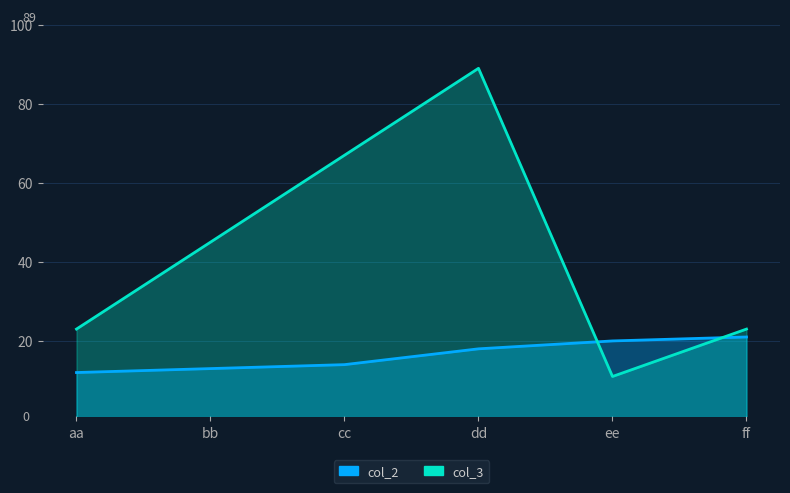

What is the label of the 5th point from the left?

ee